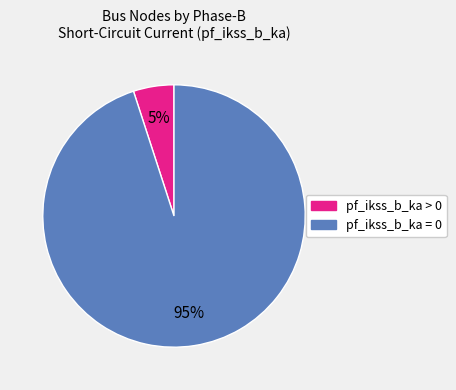

Is it true that pf_ikss_b_ka > 0 is 1% of the pie?

False